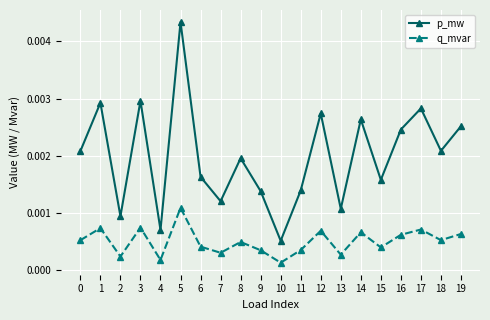

Which label corresponds to the largest value in the chart?

5